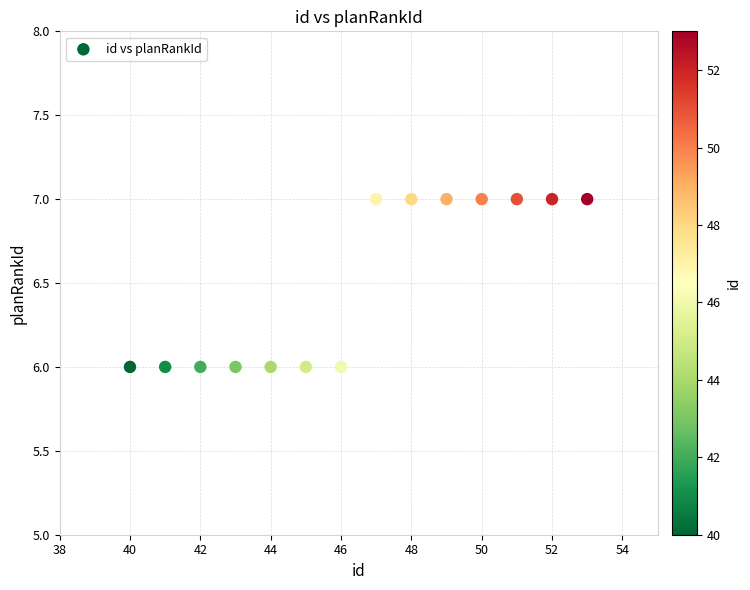

What is the range of X values (max minus min)?

13